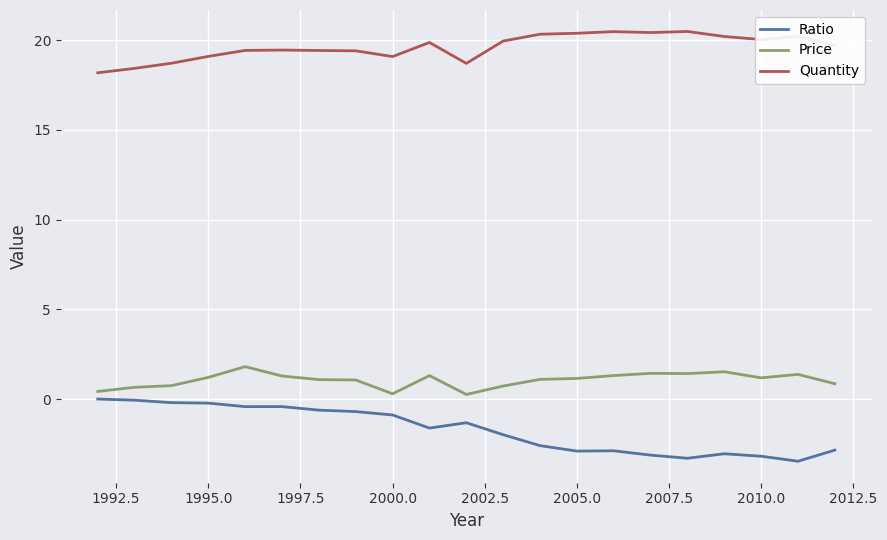

List the series in order of their peak value, lowest first.

Ratio, Price, Quantity